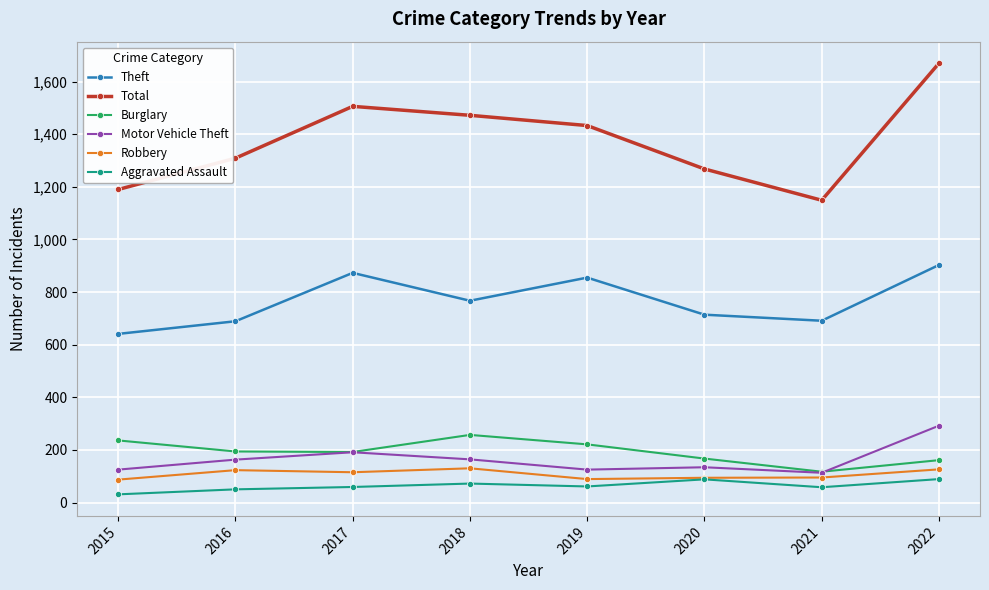

True or false: Burglary has more than 1 interior local peaks.

False